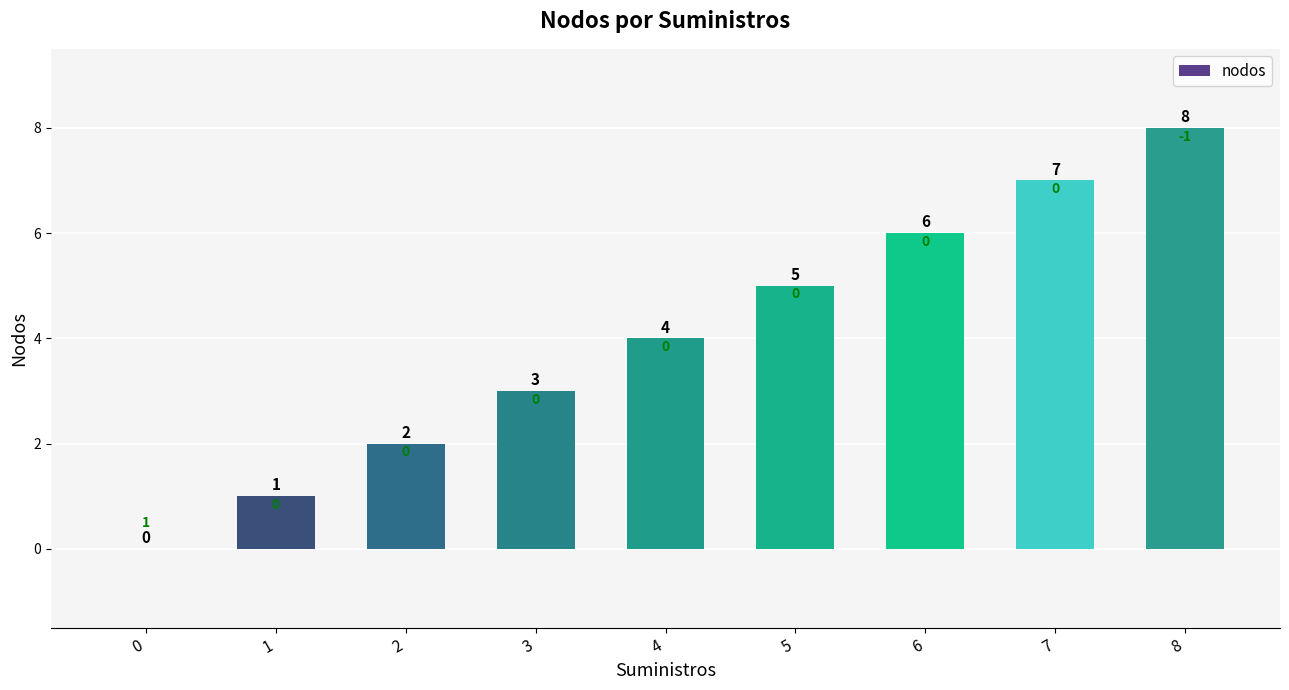

What is the sum of all values?

36